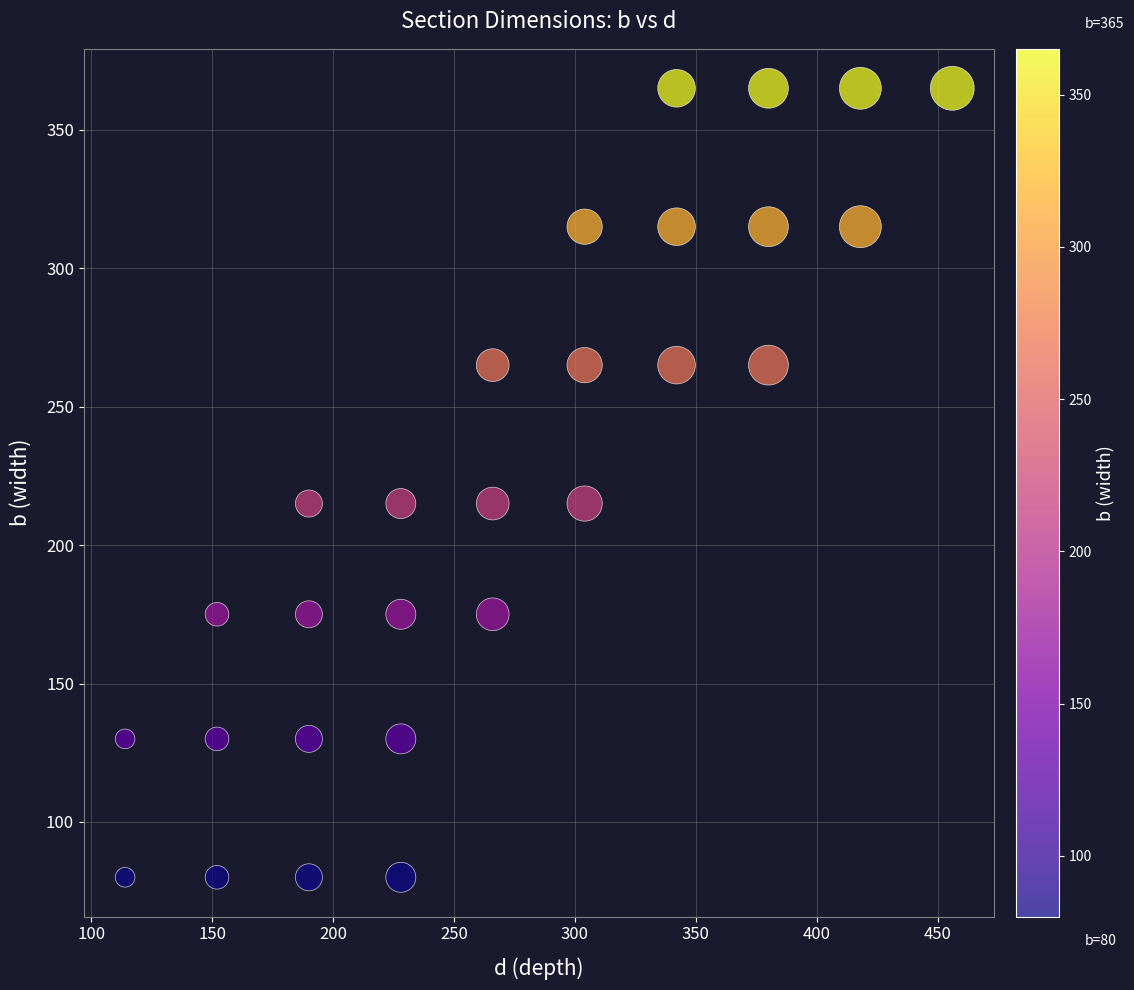

What is the range of Y values (max minus min)?

285